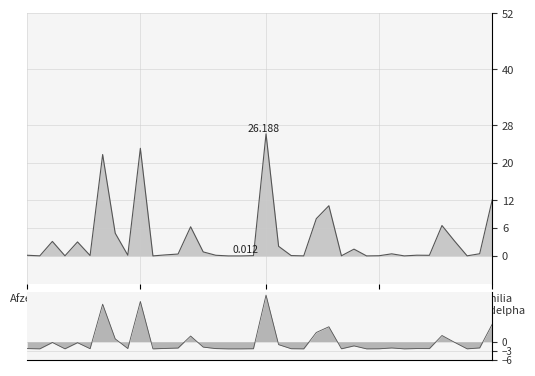

What is the sum of the values at Lecaniodiscus cupanioides and Irvingia gabonensis?

8.1